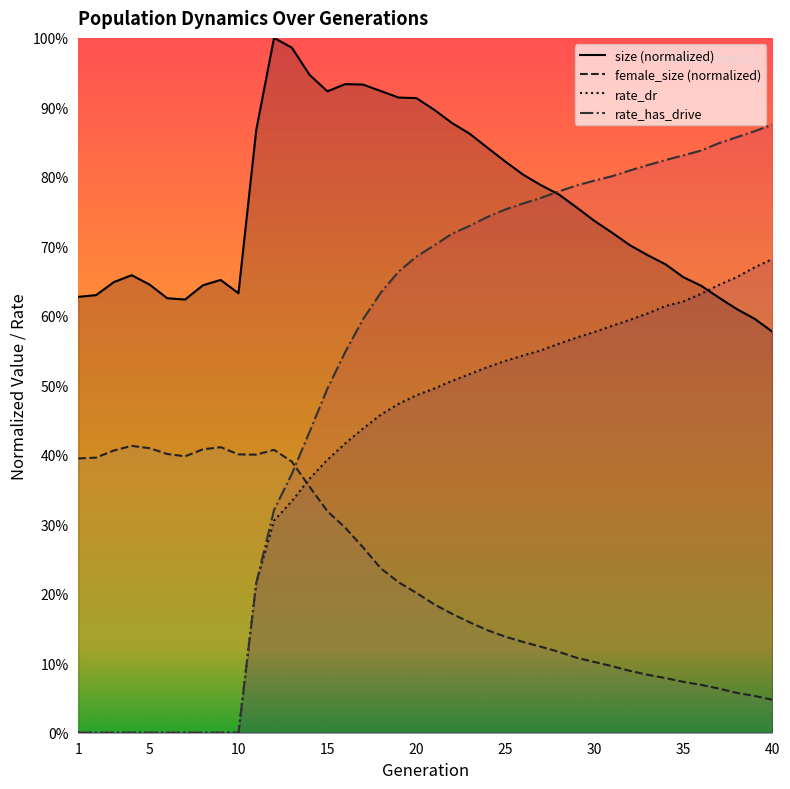

At how many categories does at least one series exceed 0?

40